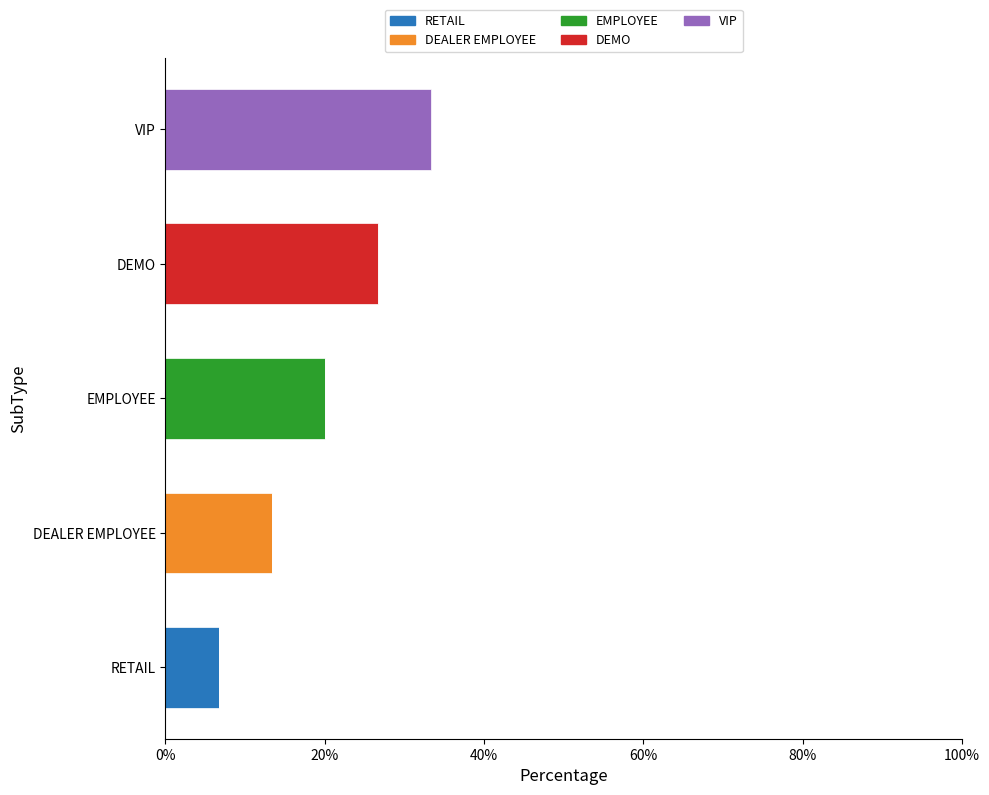

What is the total value across all series at EMPLOYEE?

20.0